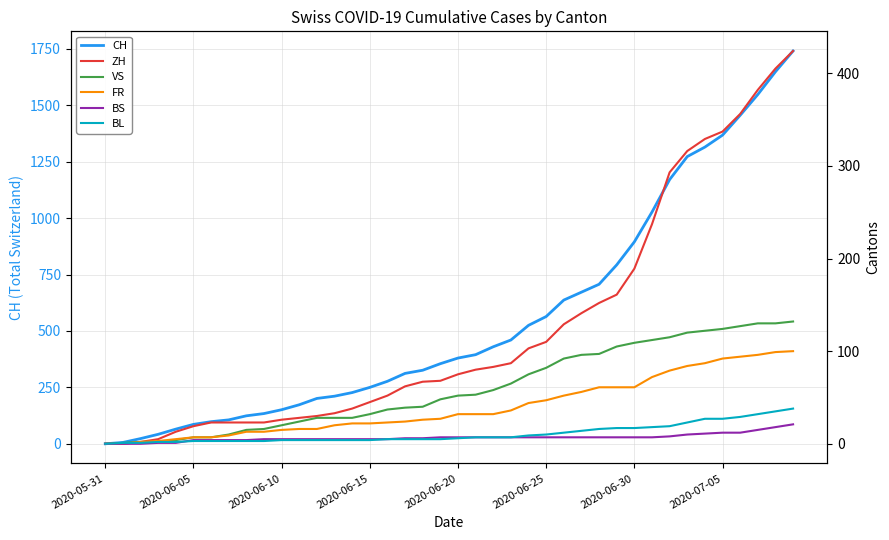

Which series has the widest spread of values?

CH